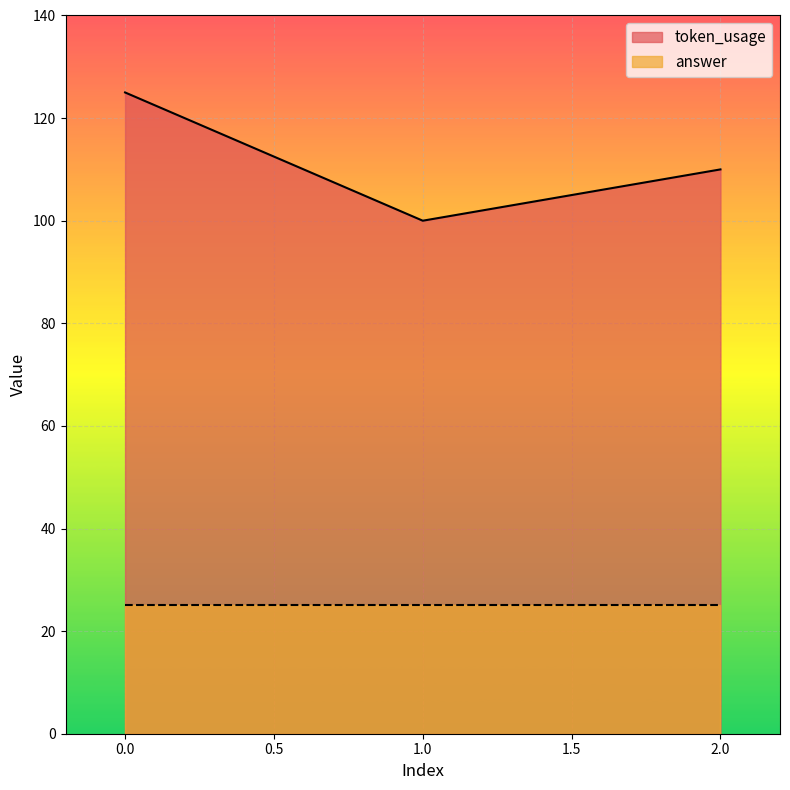

Approximately how many times larger is the value at 0 compared to 2?

1.1